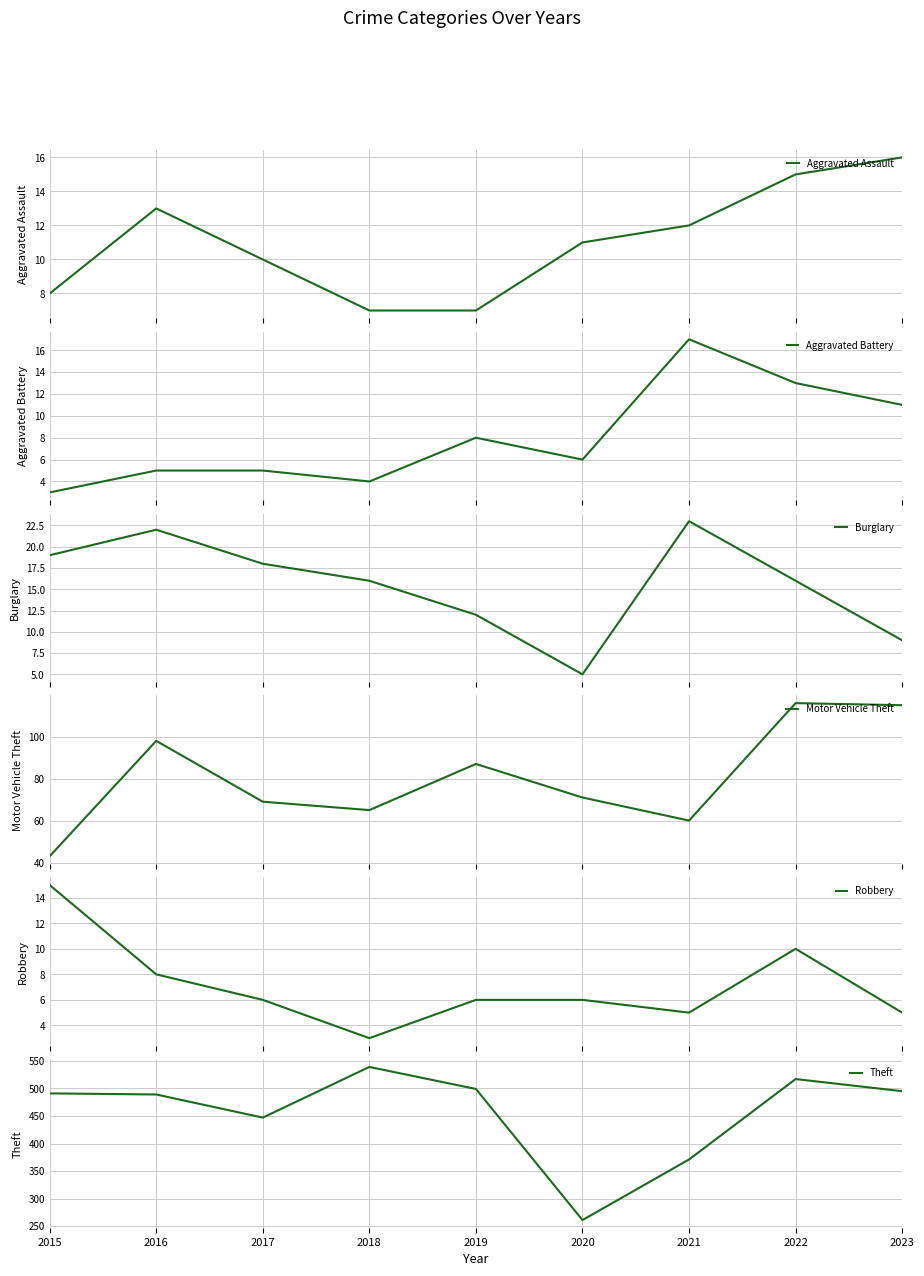

What is the difference between the Robbery values at 2023 and 2020?

1